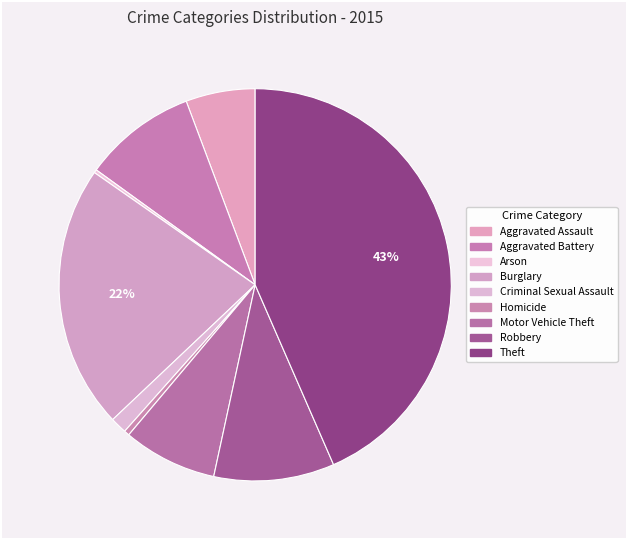

Rank the categories by value from highest to lowest.

Theft, Burglary, Robbery, Aggravated Battery, Motor Vehicle Theft, Aggravated Assault, Criminal Sexual Assault, Homicide, Arson